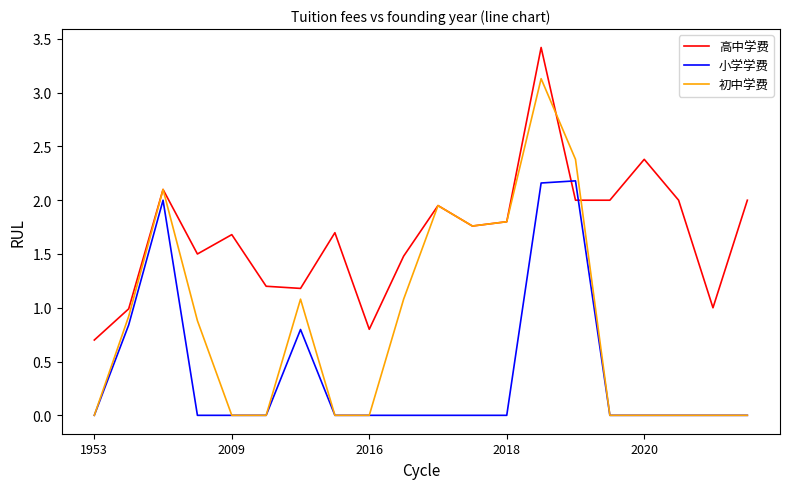

Which series has the largest total across all categories?

高中学费